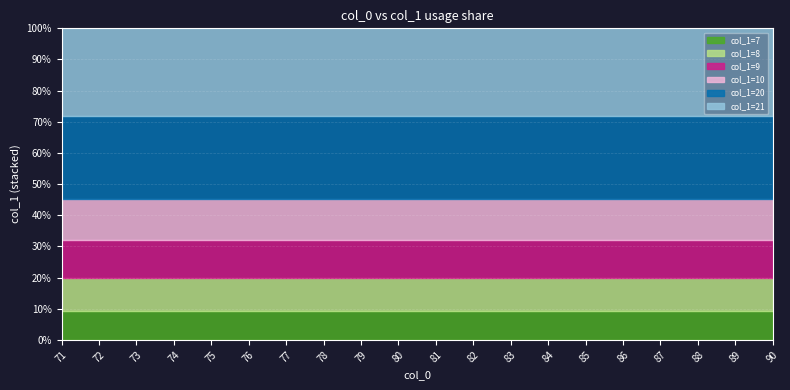

Is it true that col_1=8 equals 3 at 76?

False